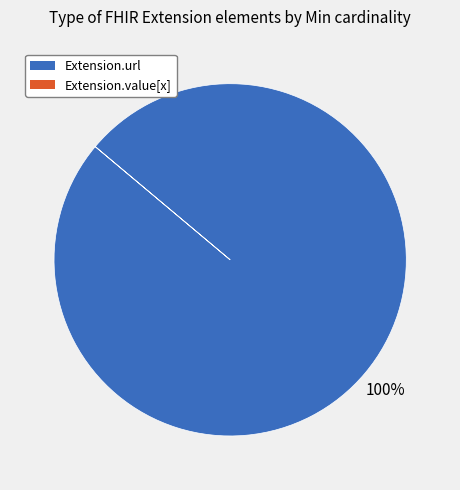

To the nearest percent, what is the average slice percentage?

50%